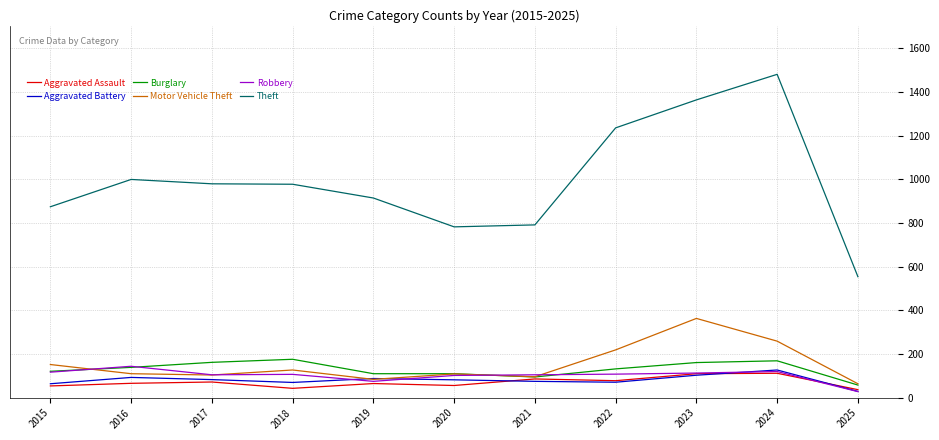

What is the sum of the Robbery values at 2025 and 2015?

145